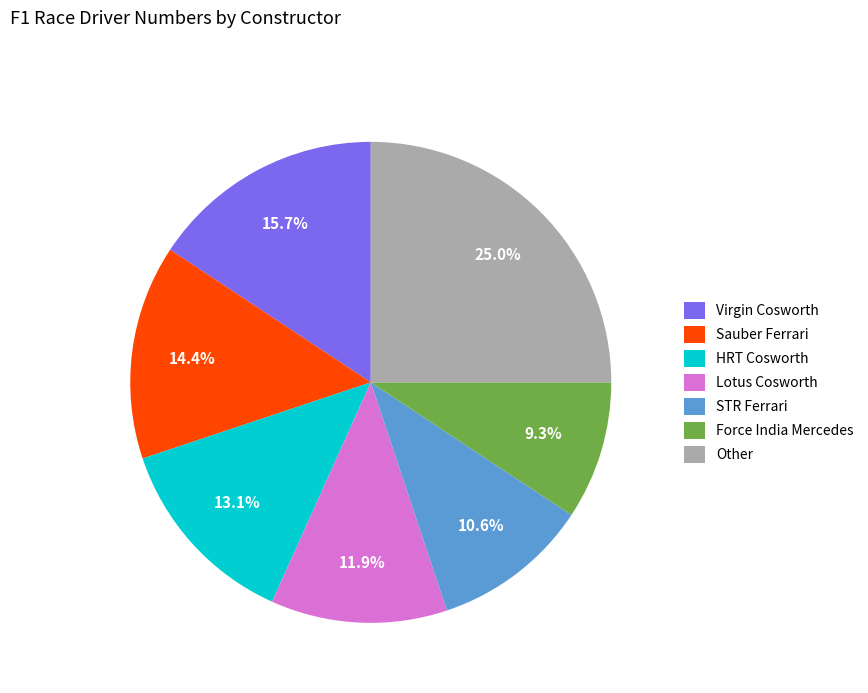

Do Virgin Cosworth and Sauber Ferrari together represent more than half of the pie?

No